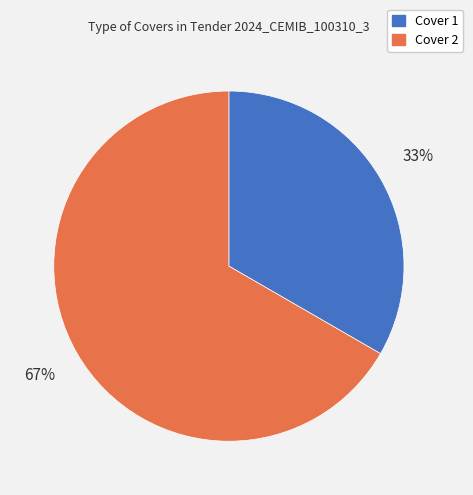

How many slices are in this pie chart?

2